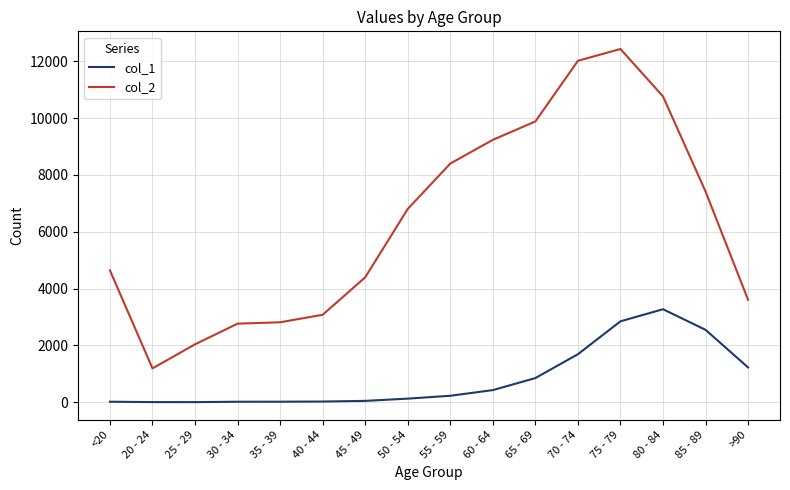

At which category is the sum across all series the highest?

75 - 79